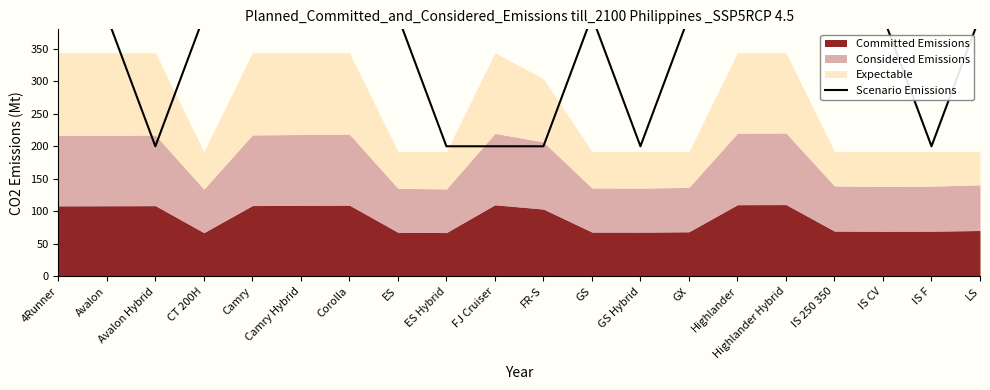

Approximately how many times larger is the value at ES compared to GS?

1.0